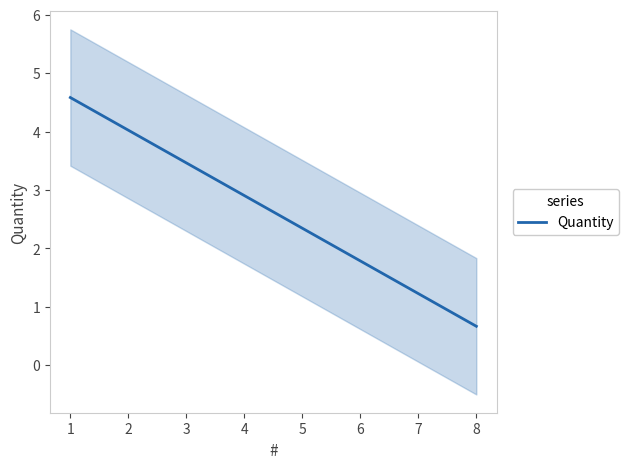

What is the highest value of the Quantity series?

4.6